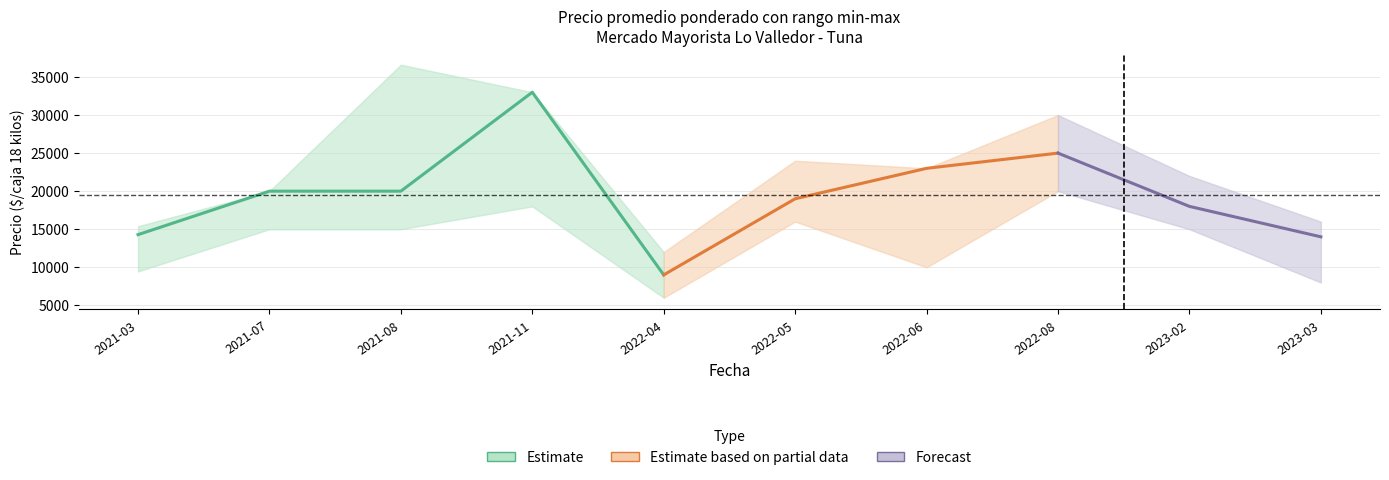

Which has a higher value, 2022-08 or 2022-04?

2022-08